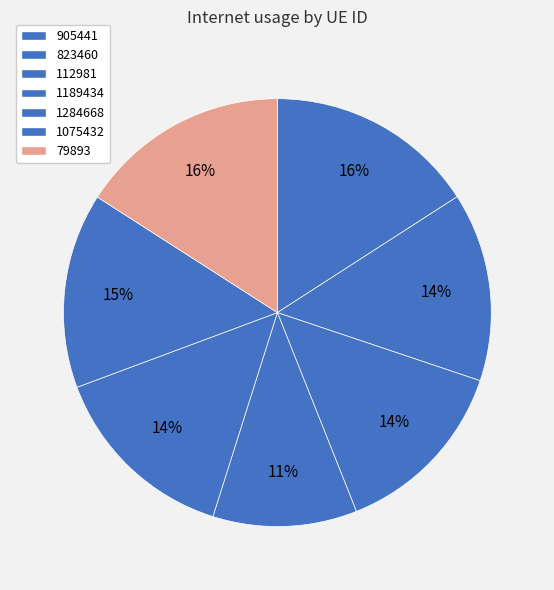

Rank the categories by value from lowest to highest.

1189434, 112981, 823460, 1284668, 1075432, 905441, 79893